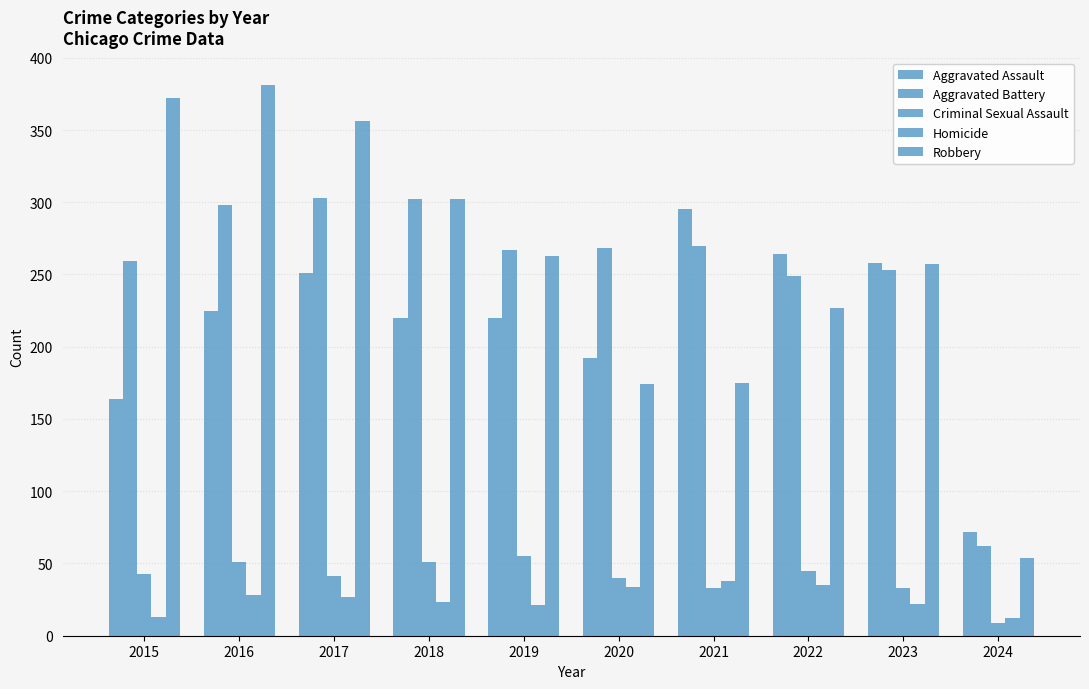

At which label does Robbery reach its peak?

2016